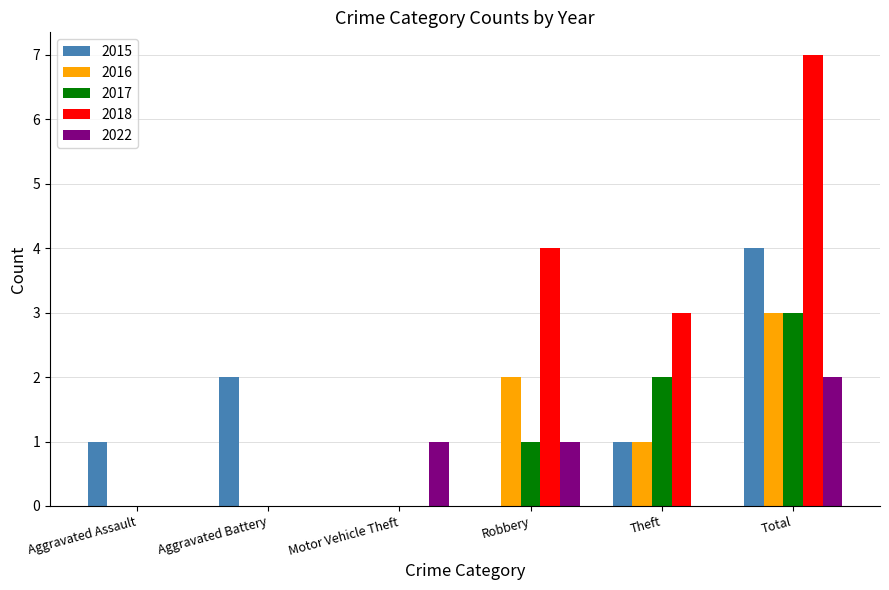

How many categories are shown in the chart?

6